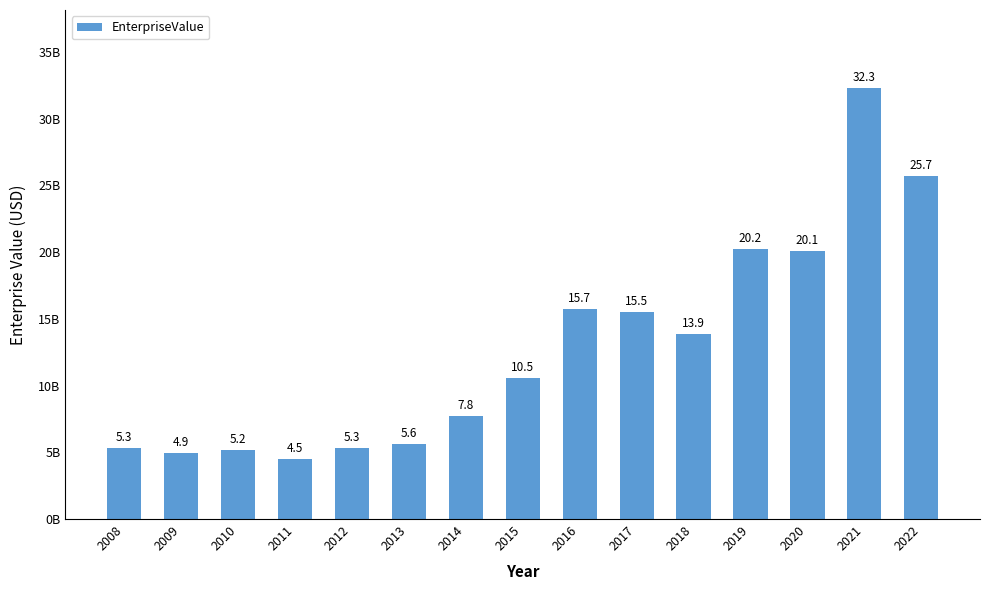

List the labels in order of value, smallest first.

2011, 2009, 2010, 2012, 2008, 2013, 2014, 2015, 2018, 2017, 2016, 2020, 2019, 2022, 2021